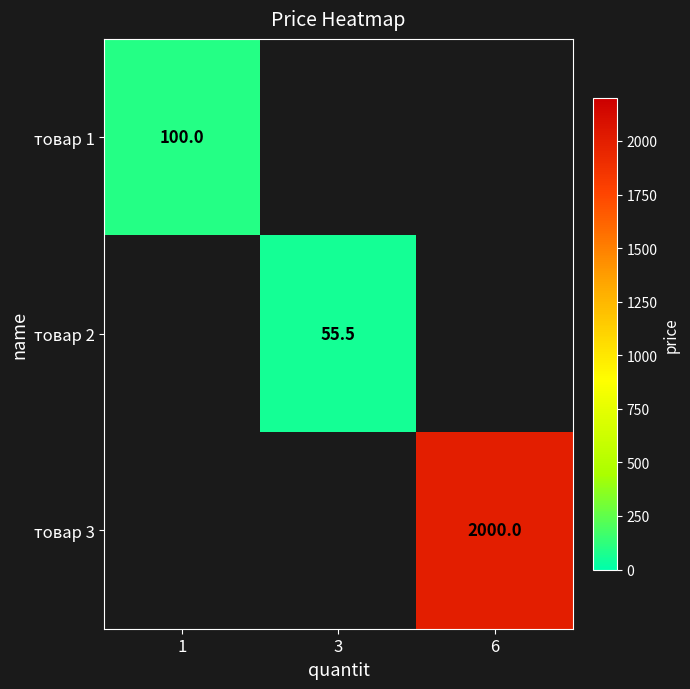

The value of товар 3 at 6 is 2000.0. True or false?

True